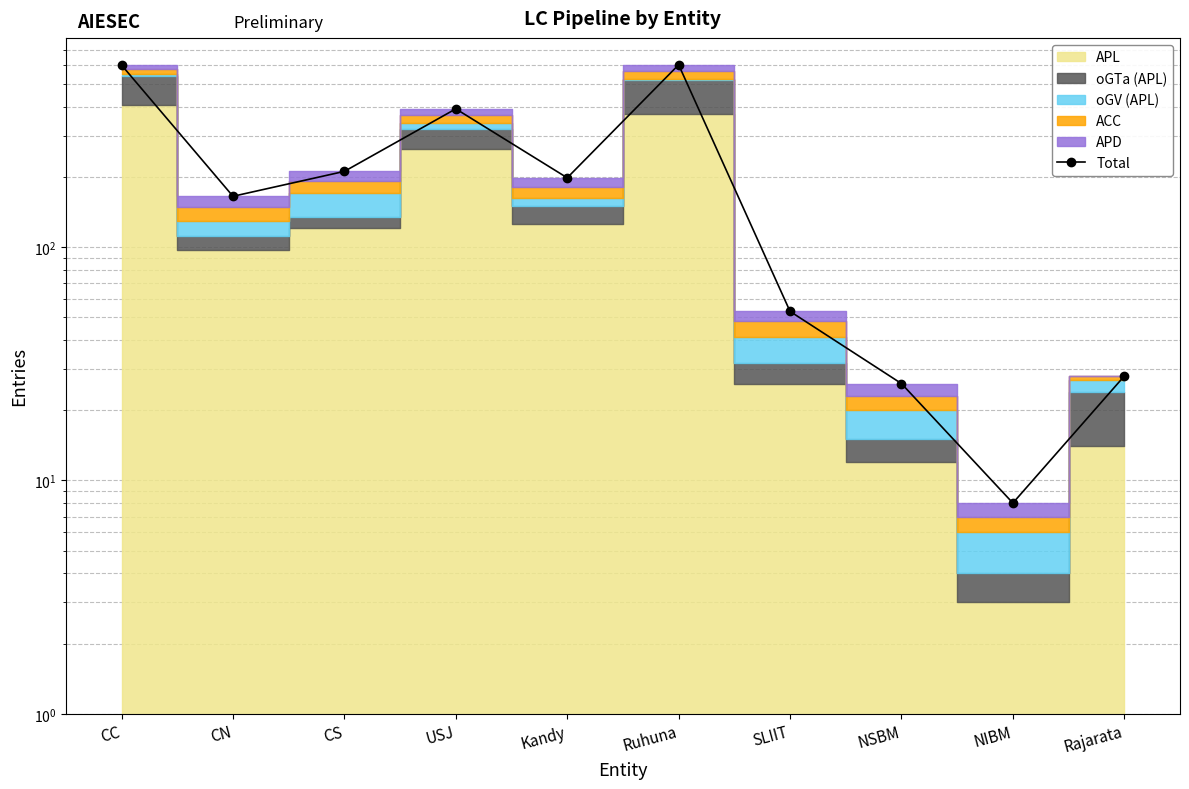

What is the label of the 7th point from the right?

USJ